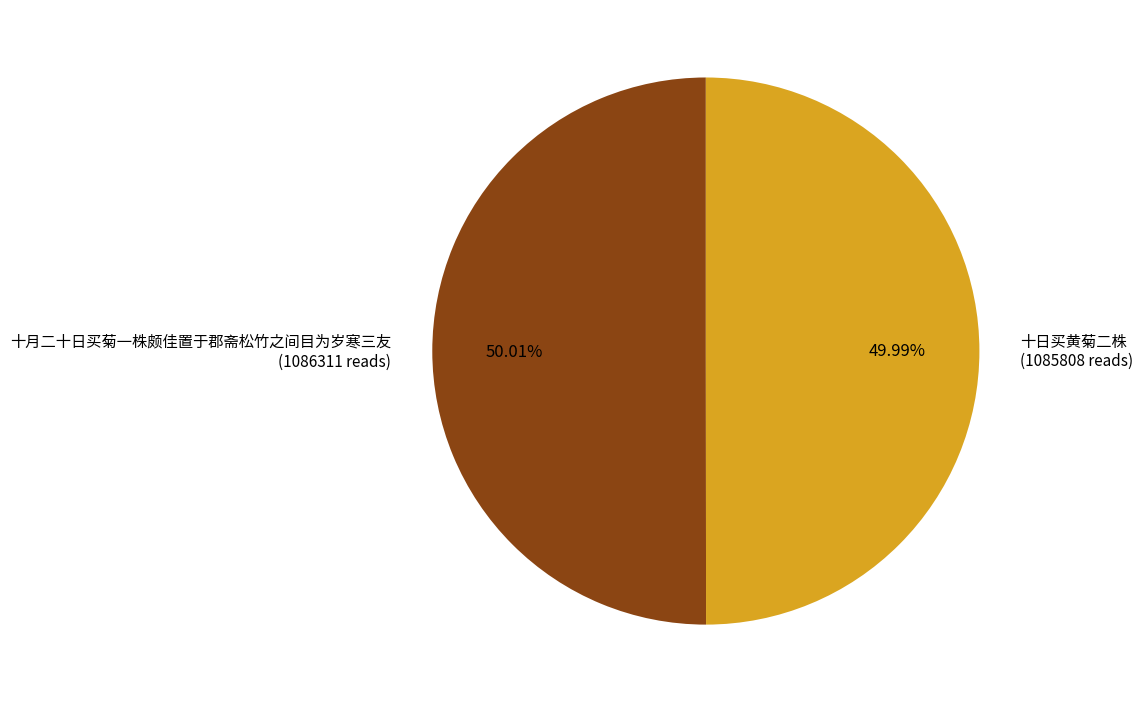

Is it true that 十日买黄菊二株 is 36% of the pie?

False